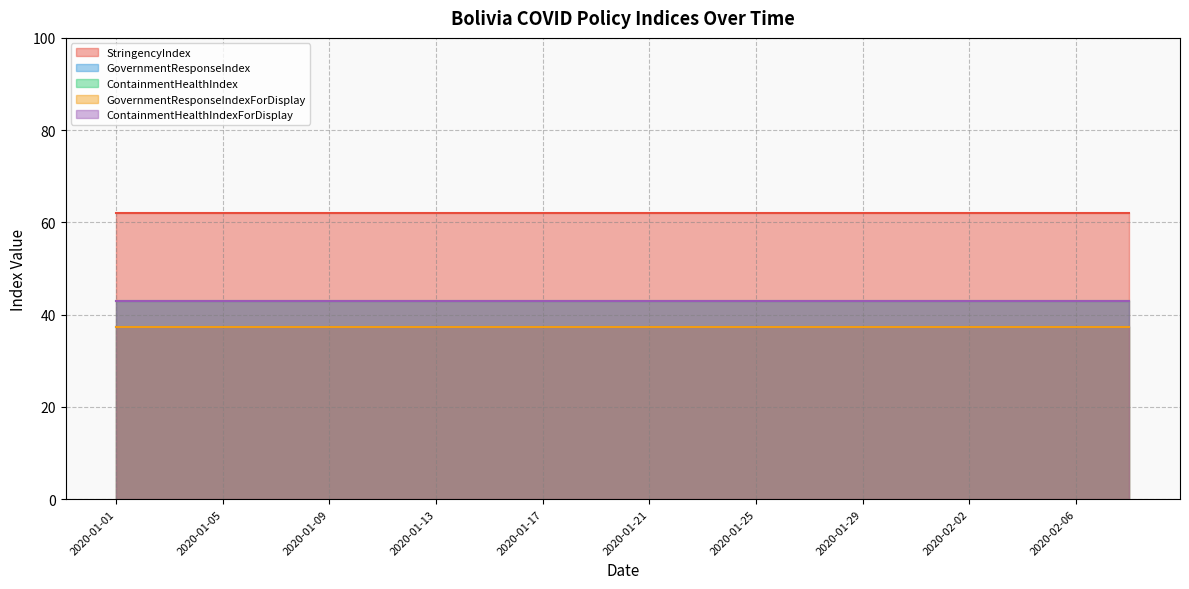

Which has a higher value, 2020-01-23 or 2020-01-11?

2020-01-23